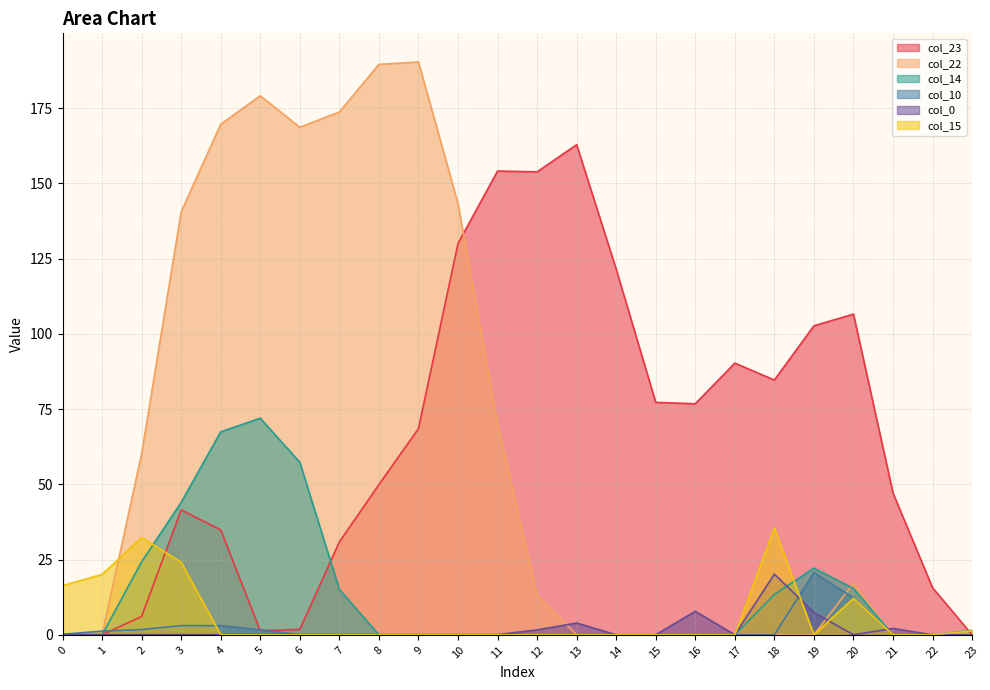

How many values in the col_22 series exceed 13?

12